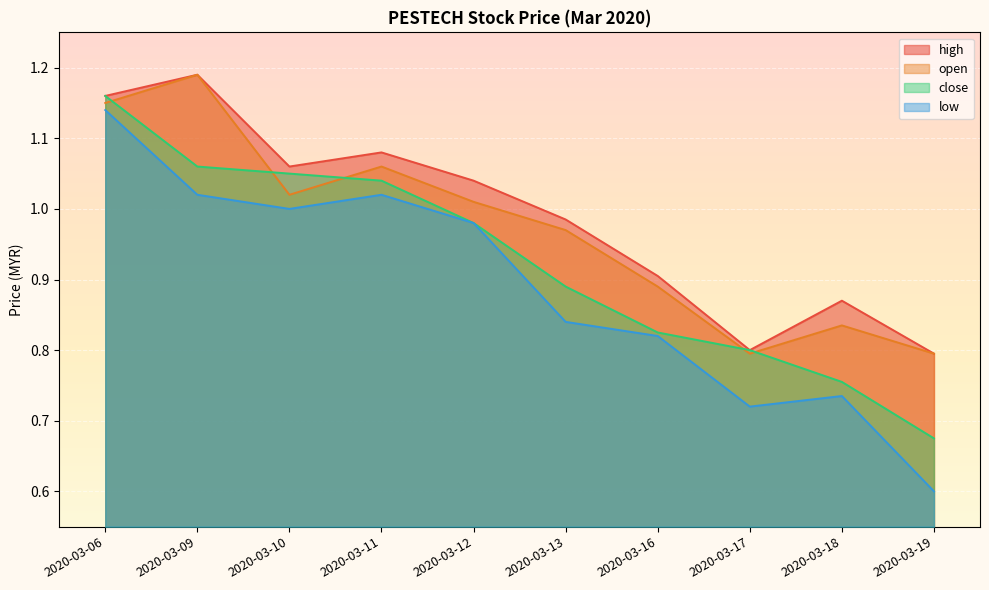

Count the number of categories in the chart.

10